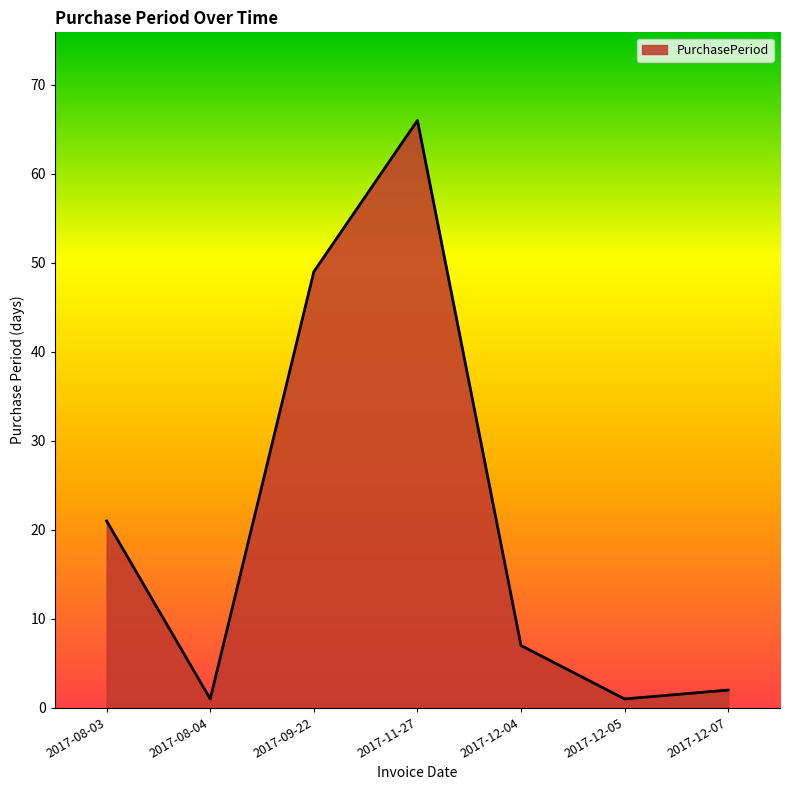

At which label is the value closest to 33?

2017-08-03